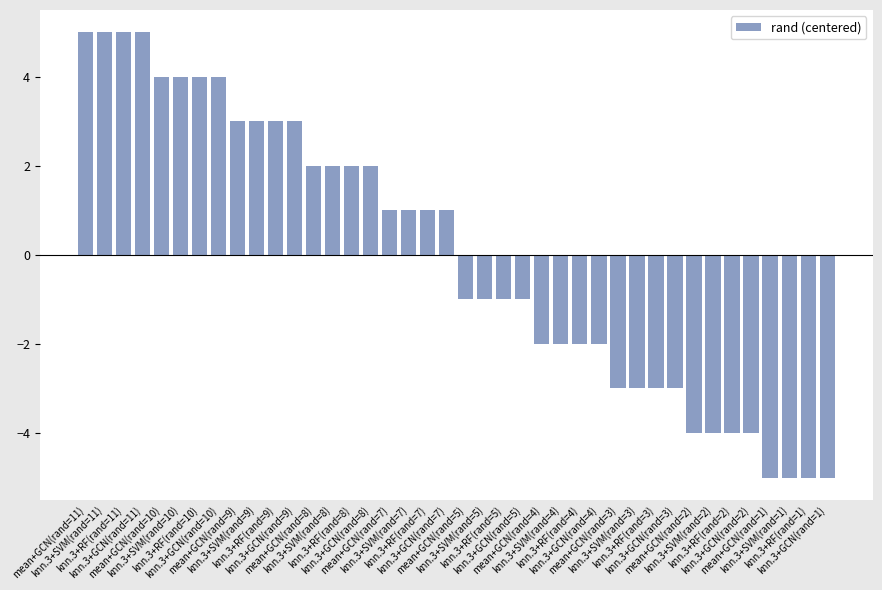

Where does the data first go above 1?

mean+GCN(rand=11)